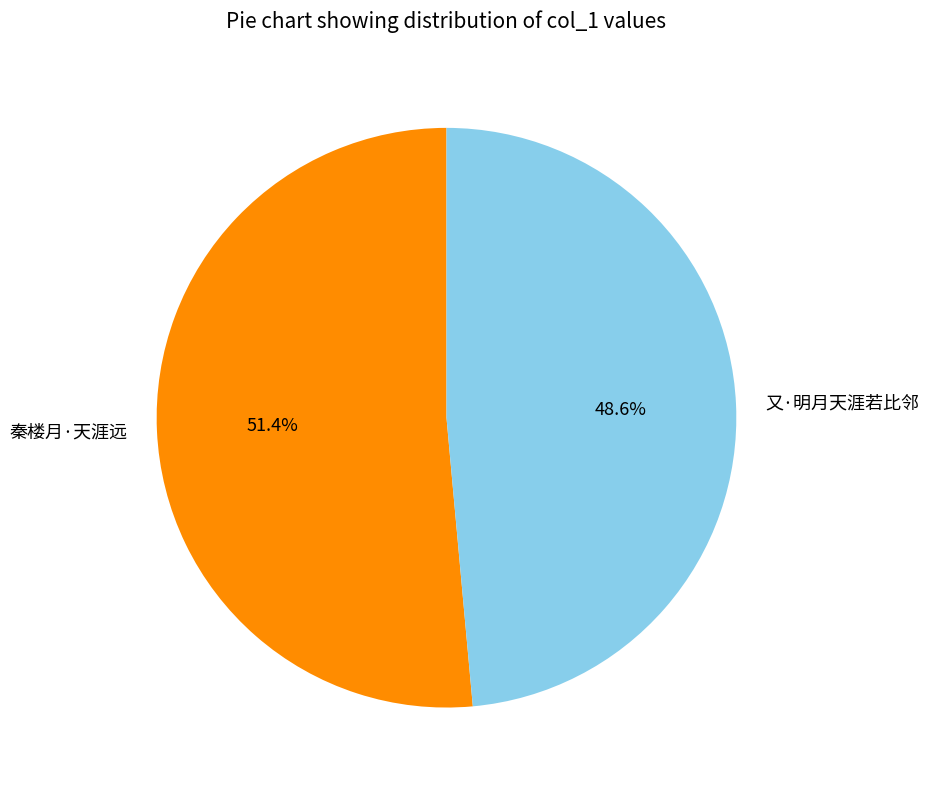

How many segments does this pie chart have?

2